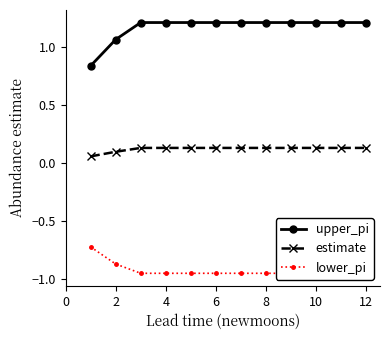

True or false: estimate and upper_pi cross at least once.

False